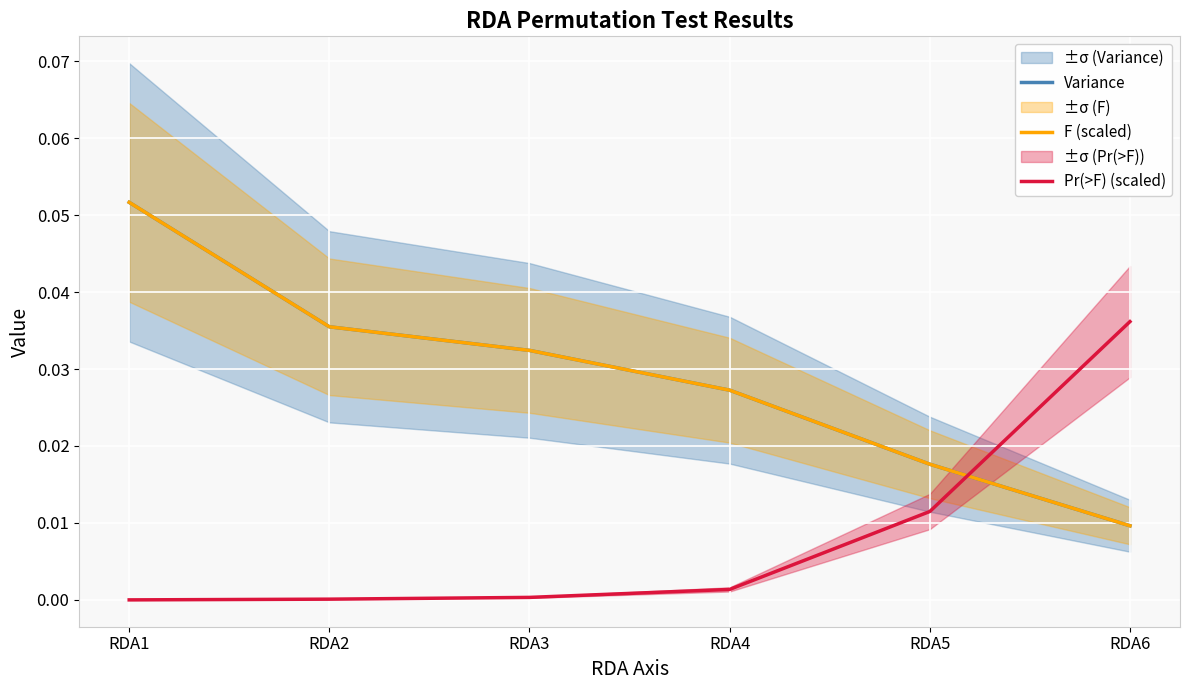

List the series in order of their peak value, lowest first.

Pr(>F) (scaled), Variance, F (scaled)